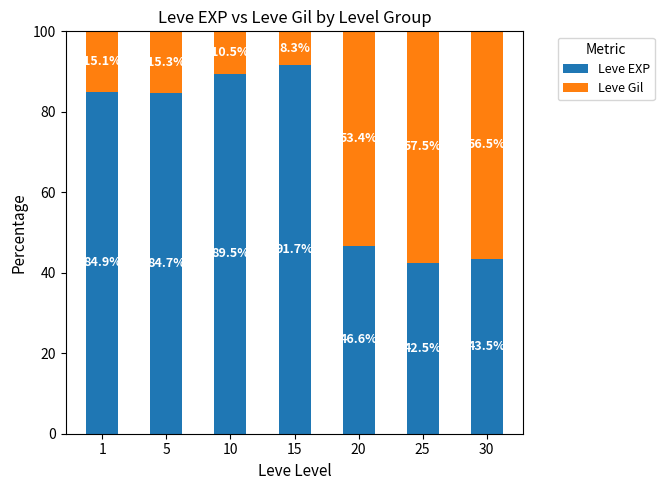

True or false: Leve EXP has a value of 84.7 at 5.

True